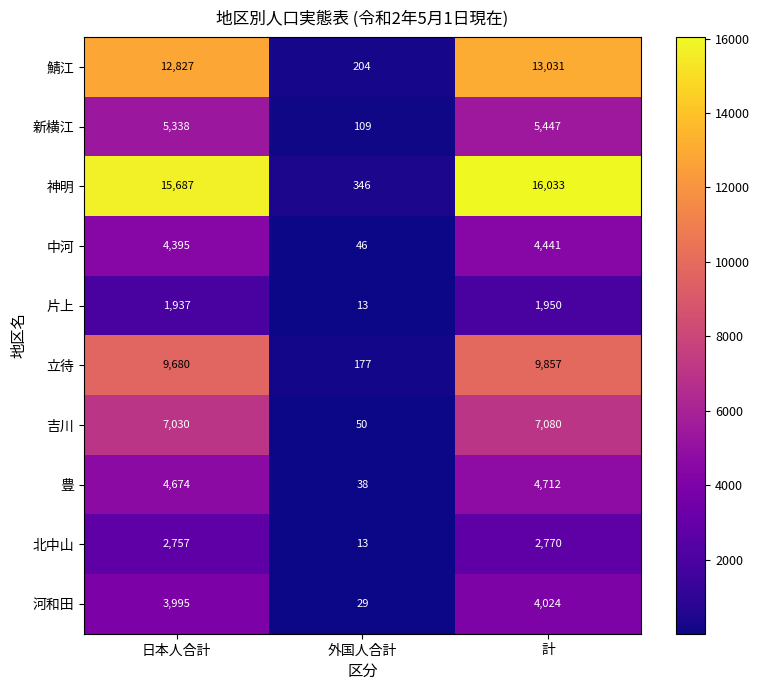

What is the difference between the maximum and minimum values in the 新横江 series?

5338